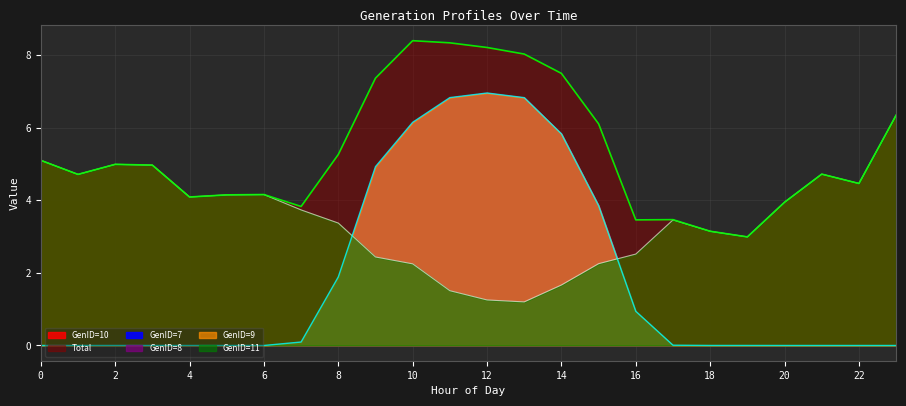

Between 10 and 4, which is larger?

10